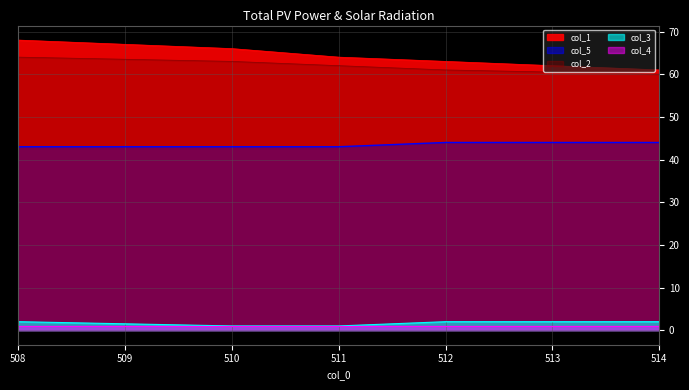

Which category has the lowest value in the col_3 series?

510.0